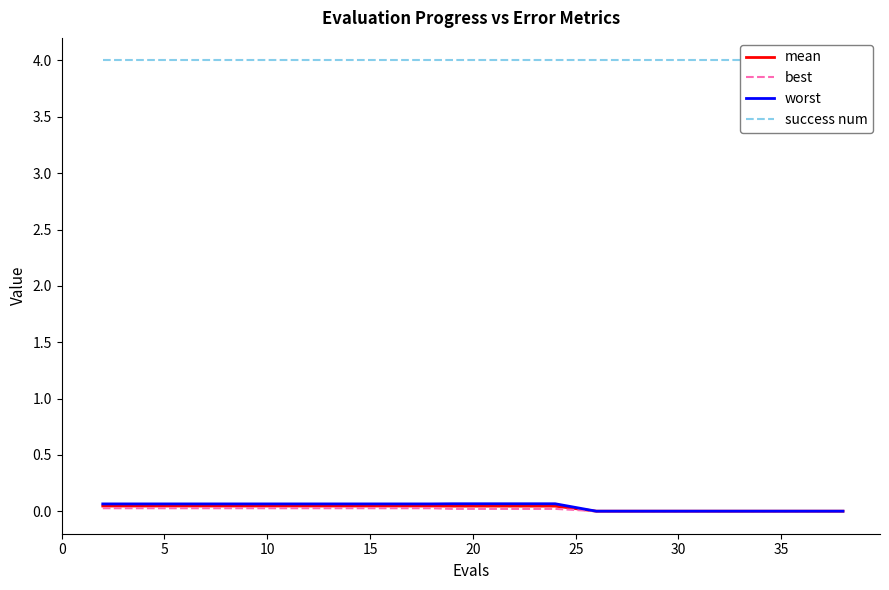

What is the difference between the maximum and second lowest values in the worst series?

0.1